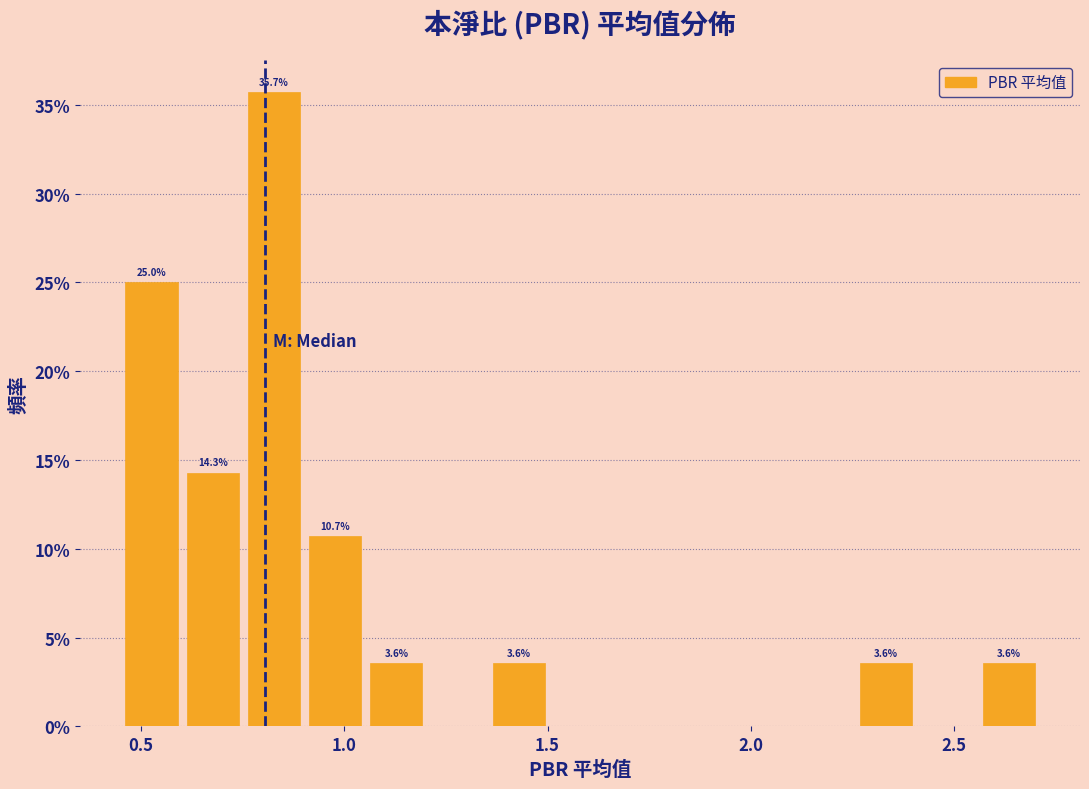

Around what value on the x-axis is the tallest bar? Give the approximate position of its centre, as read against the axis.

0.85